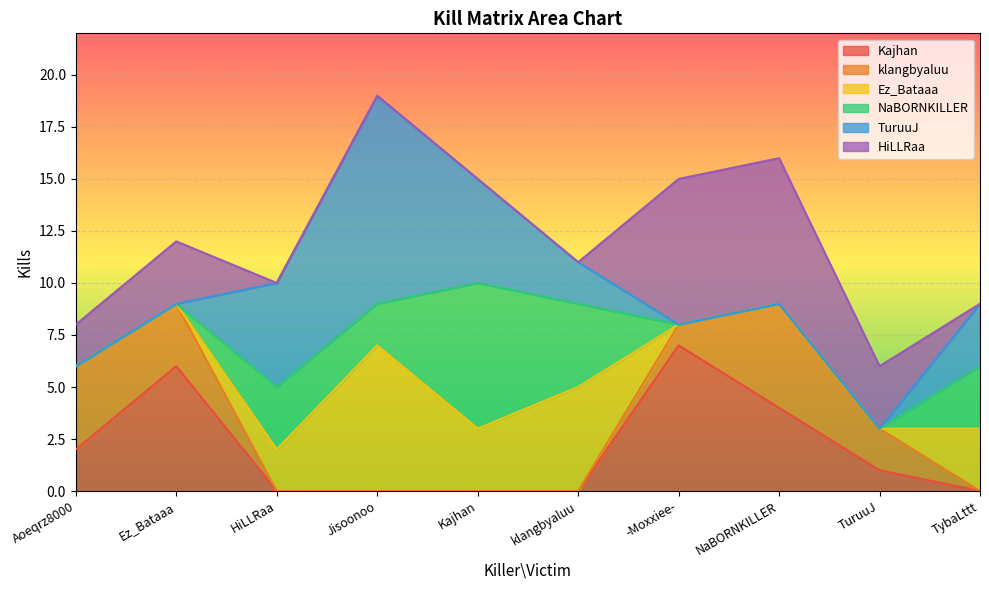

At which category is the sum across all series the highest?

Jisoonoo